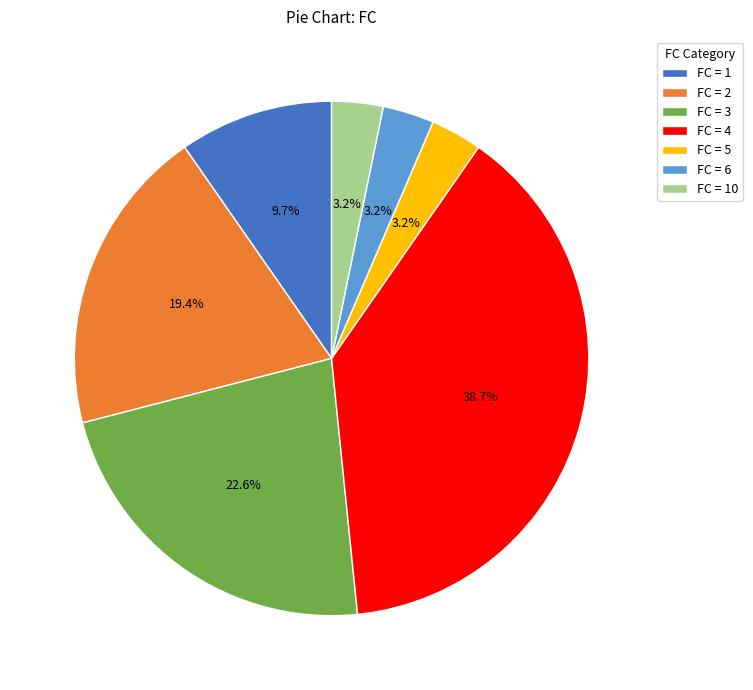

How much of the chart is everything except FC = 3?

77.4%